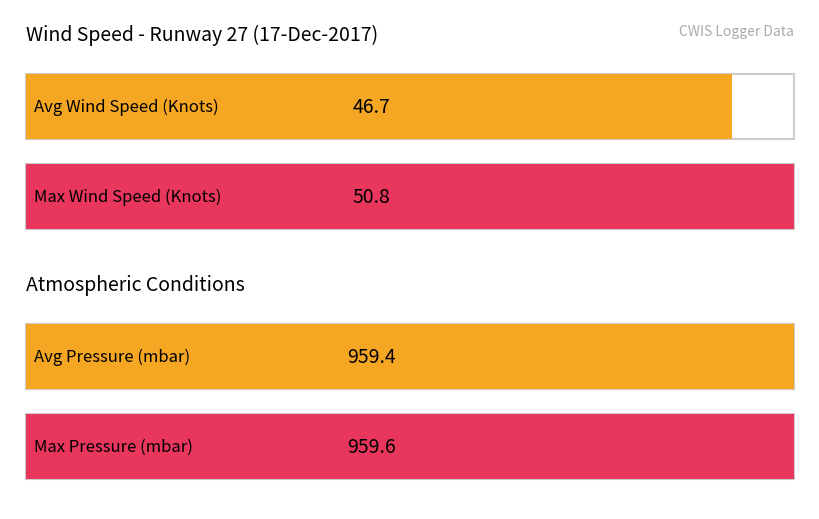

Which series has the largest total across all categories?

Pressure (mbar)